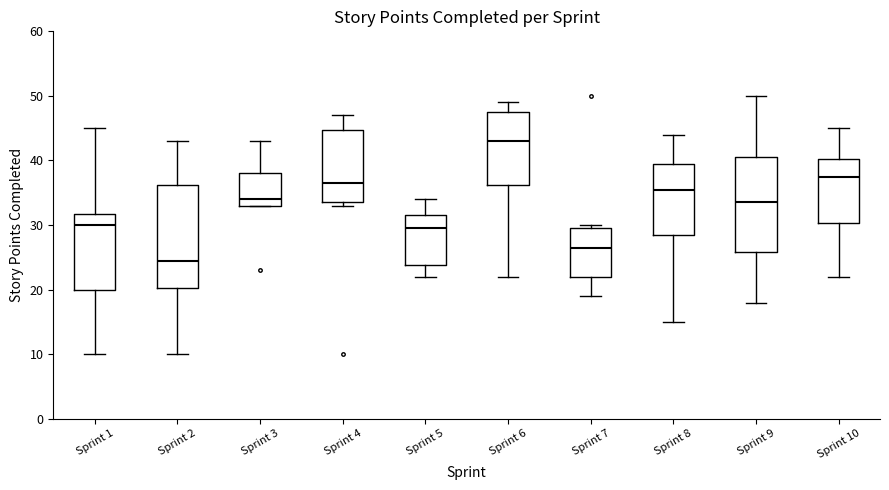

Which box's median line is the highest?

Sprint 6